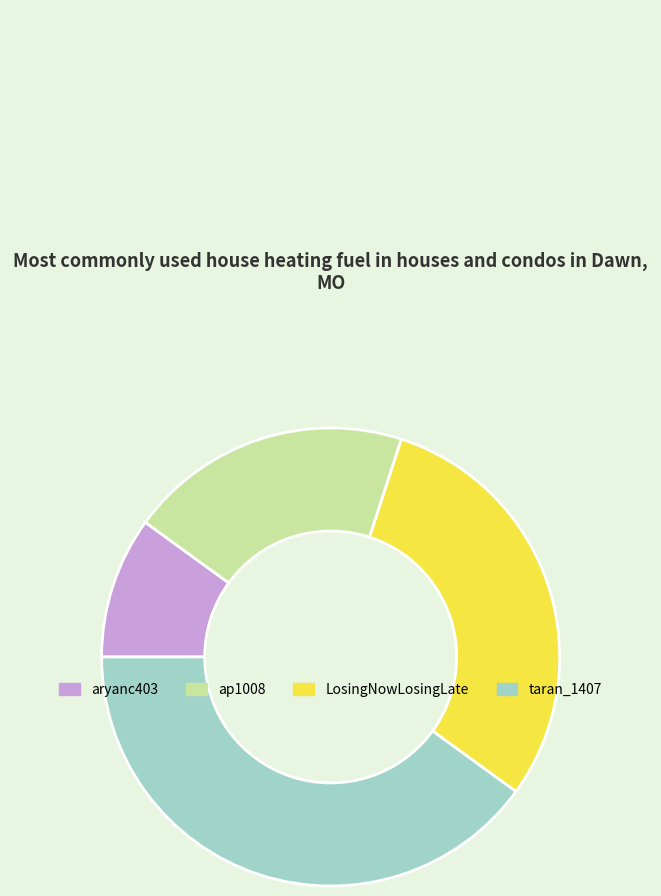

Is it true that aryanc403 is 10% of the pie?

True